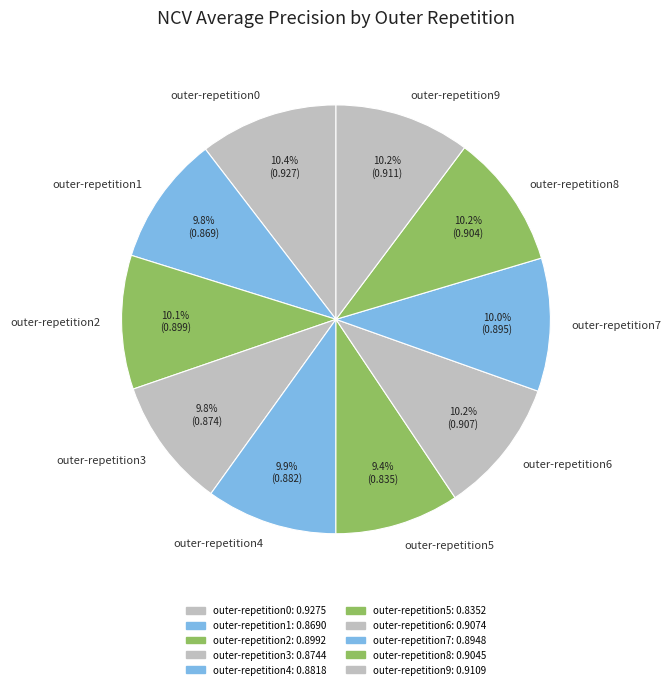

How much of the chart is everything except outer-repetition1?

90.2%